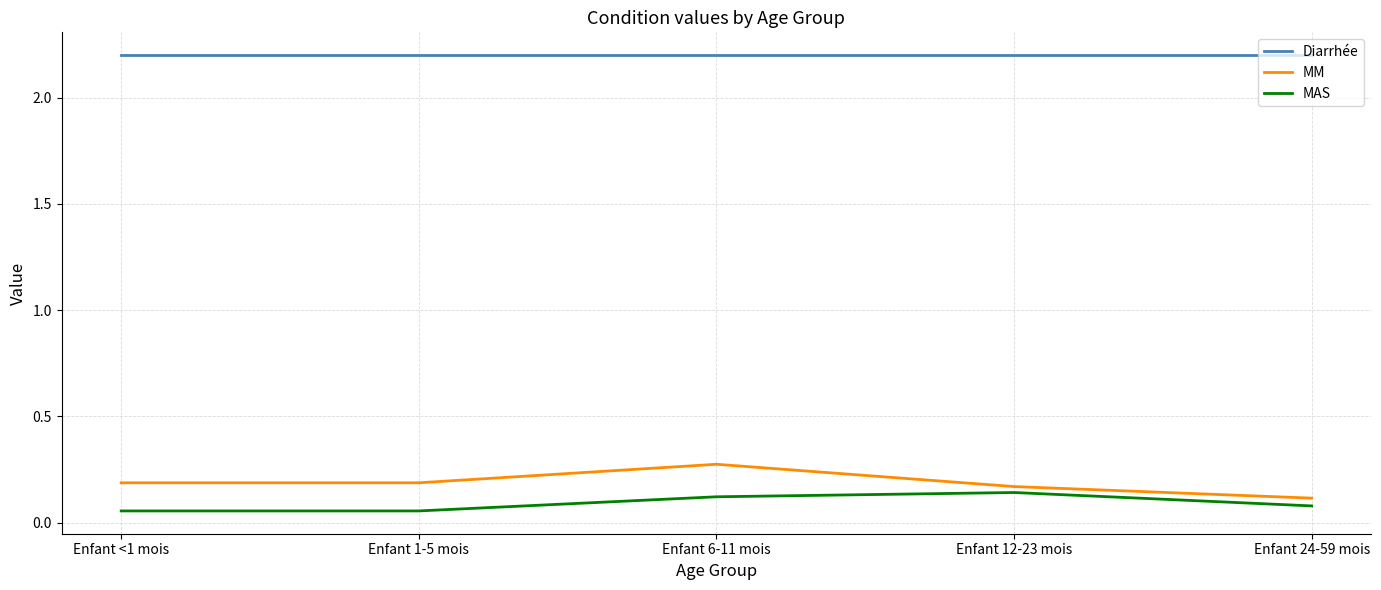

What are all the series names shown in the legend?

Diarrhée, MM, MAS